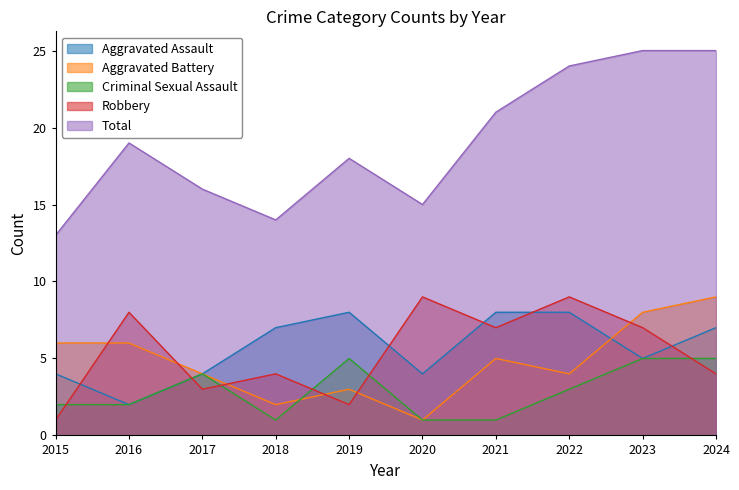

At which label does Aggravated Assault reach its minimum?

2016